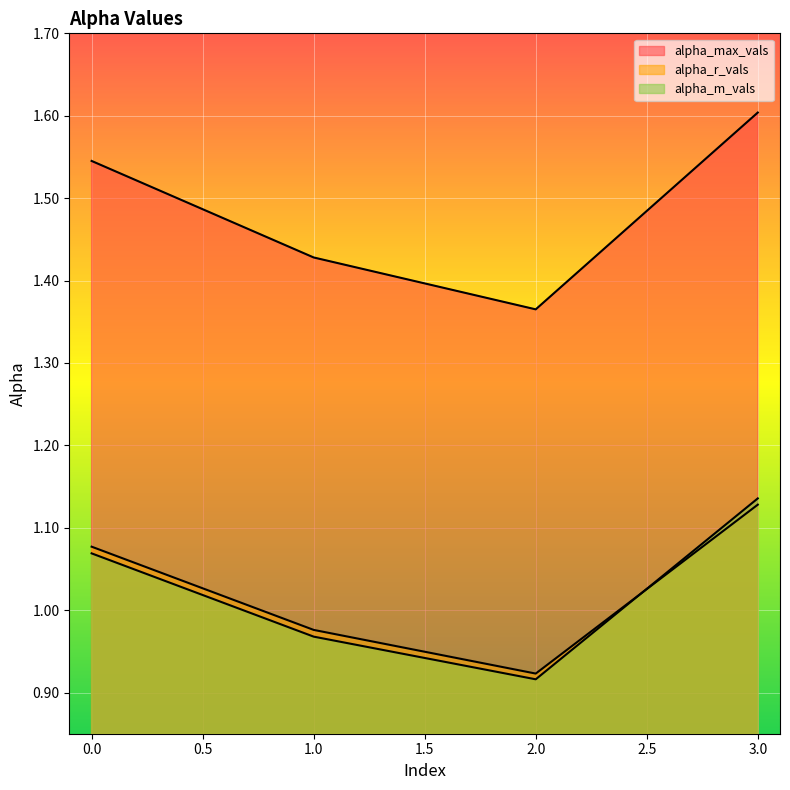

Reading left to right, what are all the values shown in this chart?

alpha_max_vals: 0=1.5	1=1.4	2=1.4	3=1.6
alpha_r_vals: 0=1.1	1=1.0	2=0.9	3=1.1
alpha_m_vals: 0=1.1	1=1.0	2=0.9	3=1.1